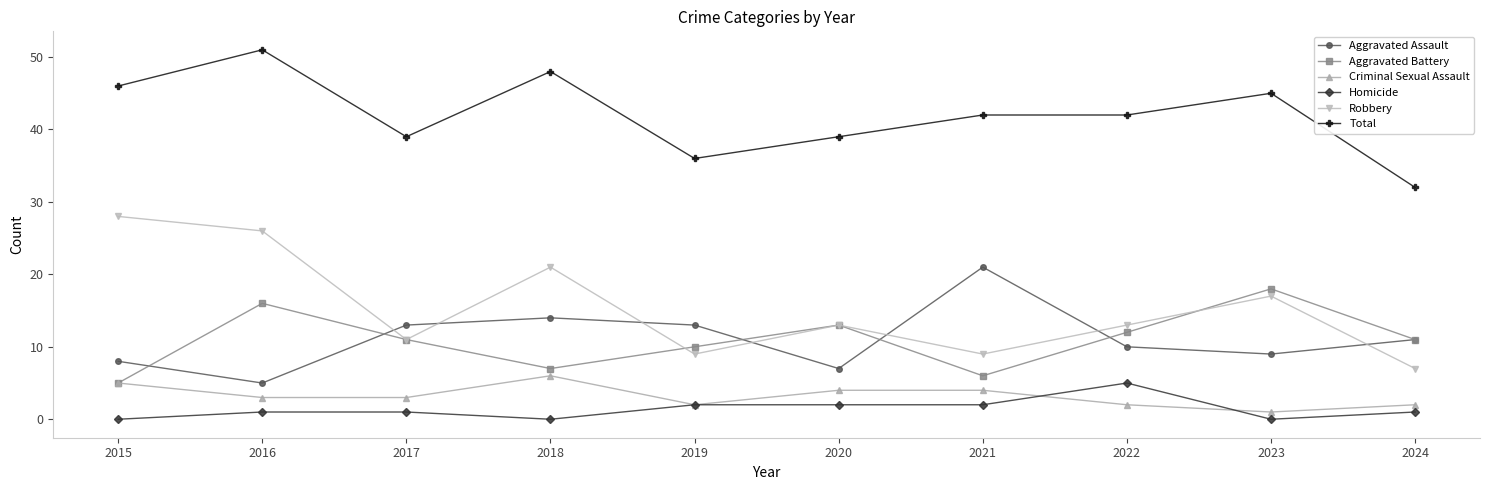

Reading left to right, extract all data points from this chart.

Aggravated Assault: 2015=8	2016=5	2017=13	2018=14	2019=13	2020=7	2021=21	2022=10	2023=9	2024=11
Aggravated Battery: 2015=5	2016=16	2017=11	2018=7	2019=10	2020=13	2021=6	2022=12	2023=18	2024=11
Criminal Sexual Assault: 2015=5	2016=3	2017=3	2018=6	2019=2	2020=4	2021=4	2022=2	2023=1	2024=2
Homicide: 2015=0	2016=1	2017=1	2018=0	2019=2	2020=2	2021=2	2022=5	2023=0	2024=1
Robbery: 2015=28	2016=26	2017=11	2018=21	2019=9	2020=13	2021=9	2022=13	2023=17	2024=7
Total: 2015=46	2016=51	2017=39	2018=48	2019=36	2020=39	2021=42	2022=42	2023=45	2024=32